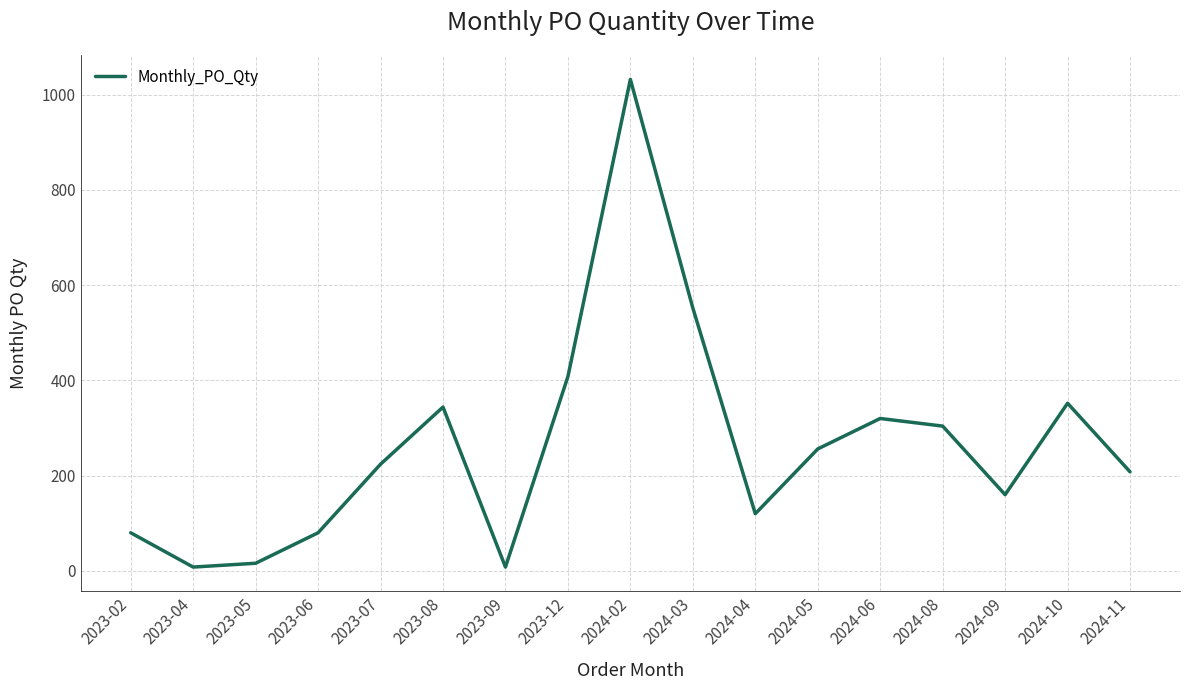

At which label is the value closest to 520?

2024-03